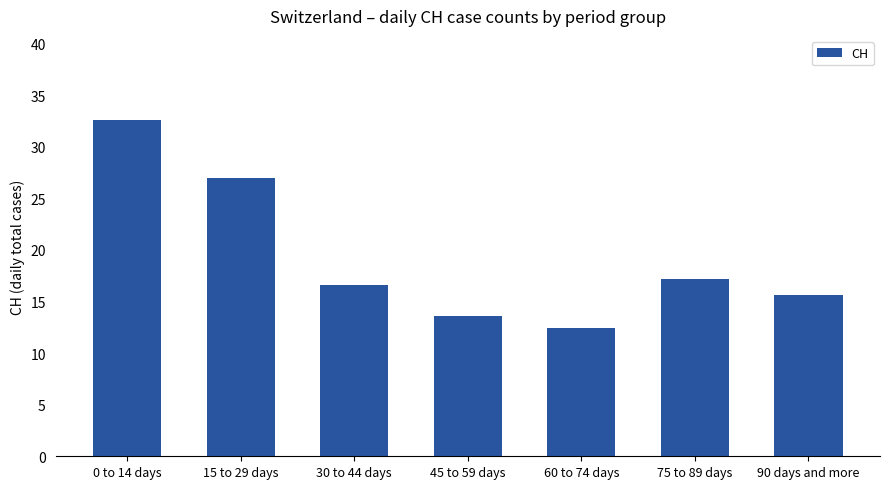

What is the change in value from 0 to 14 days to 75 to 89 days?

-15.4